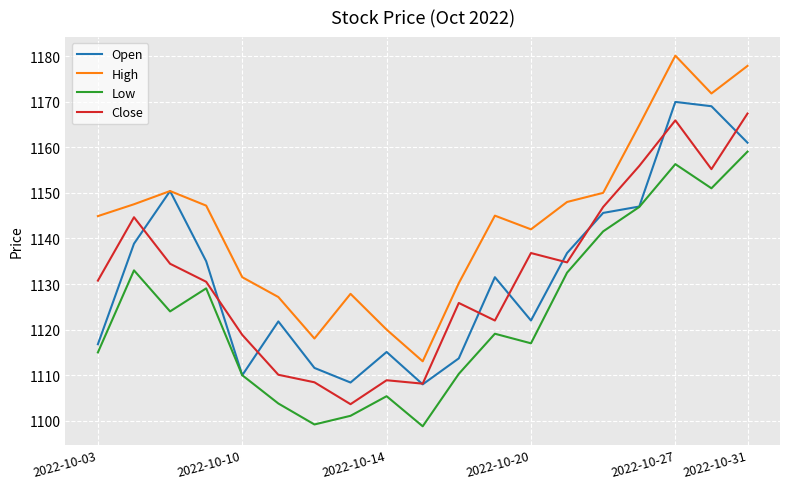

What is the maximum value shown in the chart?

1180.1